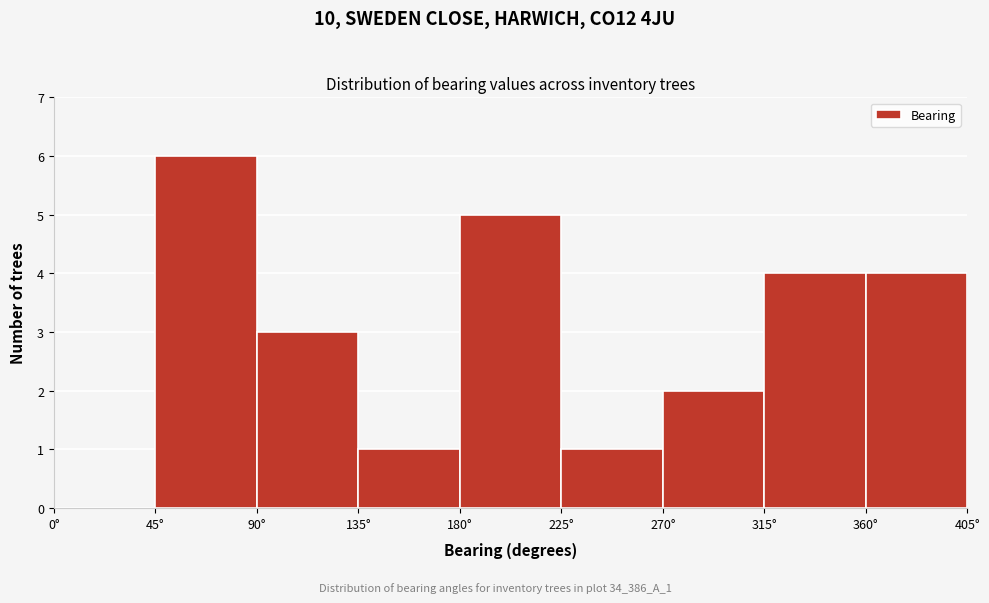

Which range on the x-axis has the tallest bar?

45 to 90